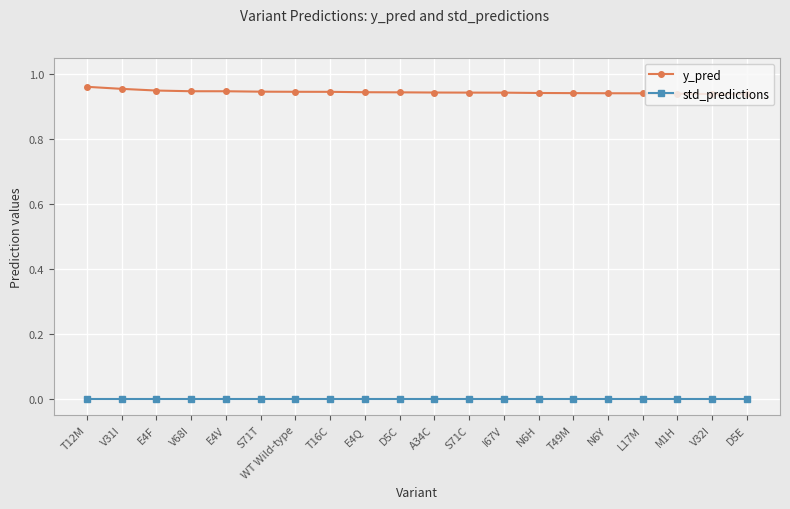

What is the label of the 5th point from the right?

N6Y